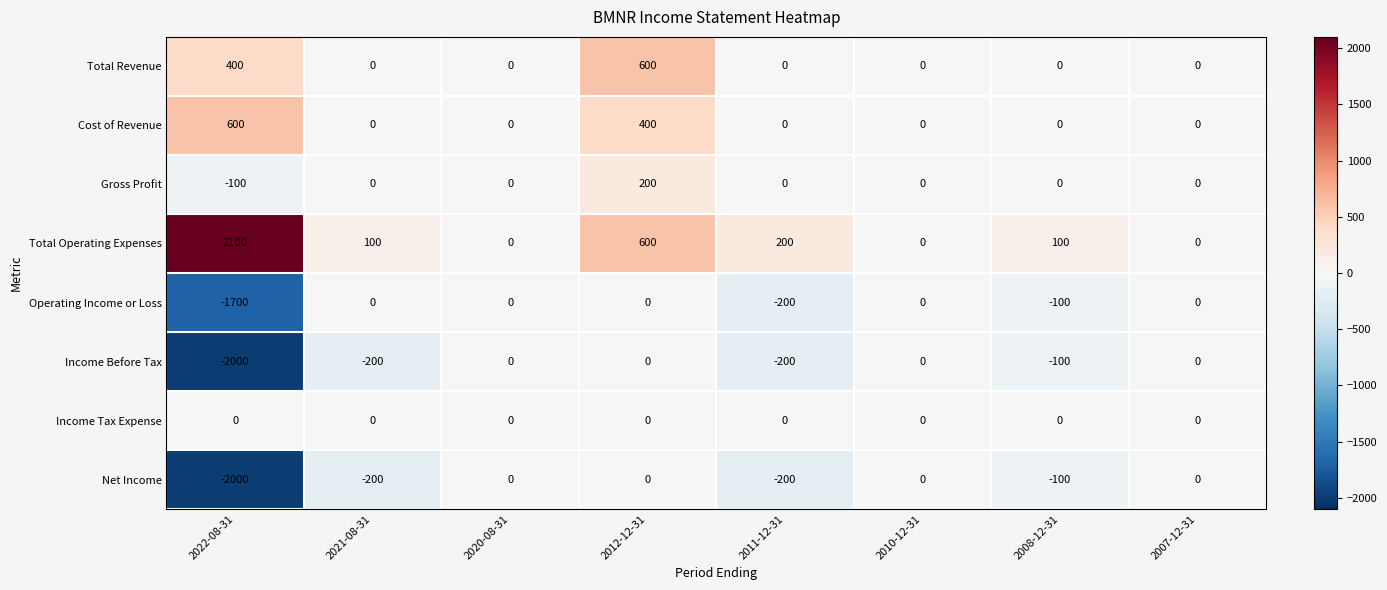

What is the minimum value shown in the chart?

-2000